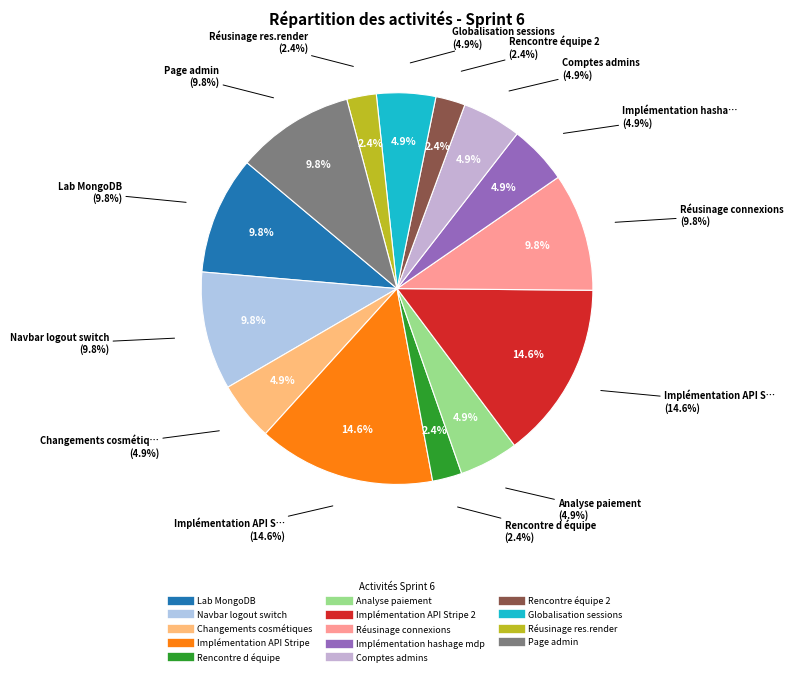

Is it true that Lab MongoDB is 10% of the pie?

True